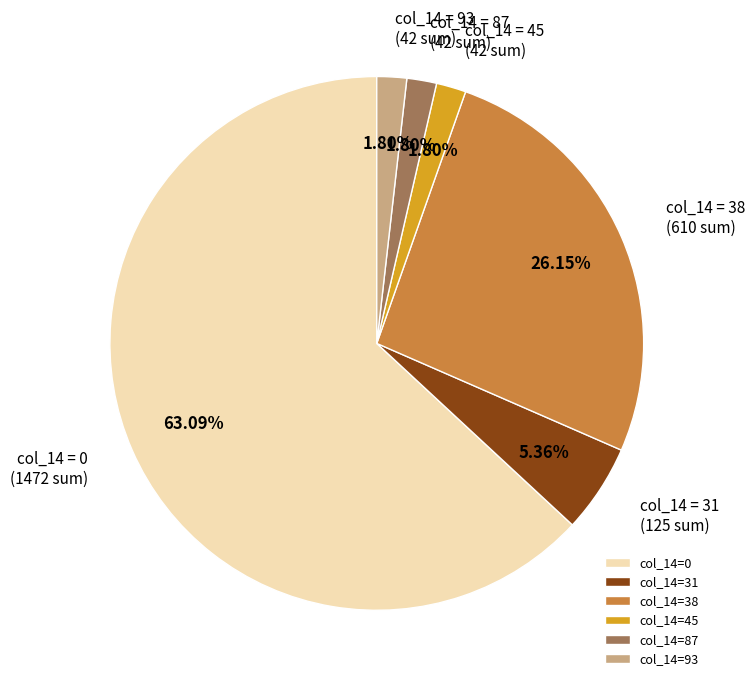

Approximately how many times larger is the value at col_14=87 compared to col_14=31?

0.3